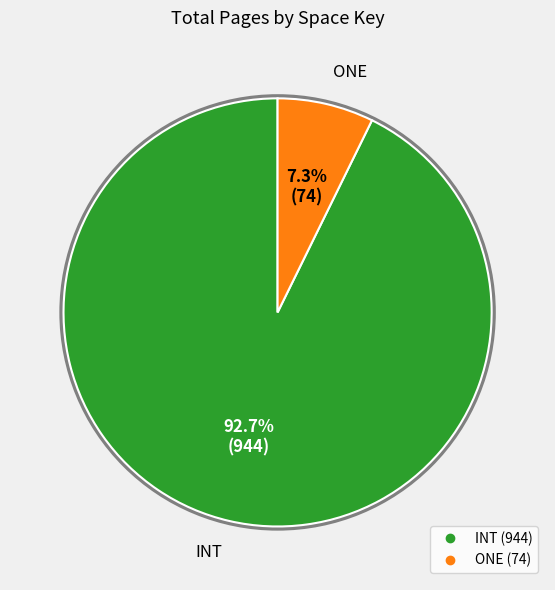

To the nearest percent, what is the difference between the INT and ONE slice percentages?

85%